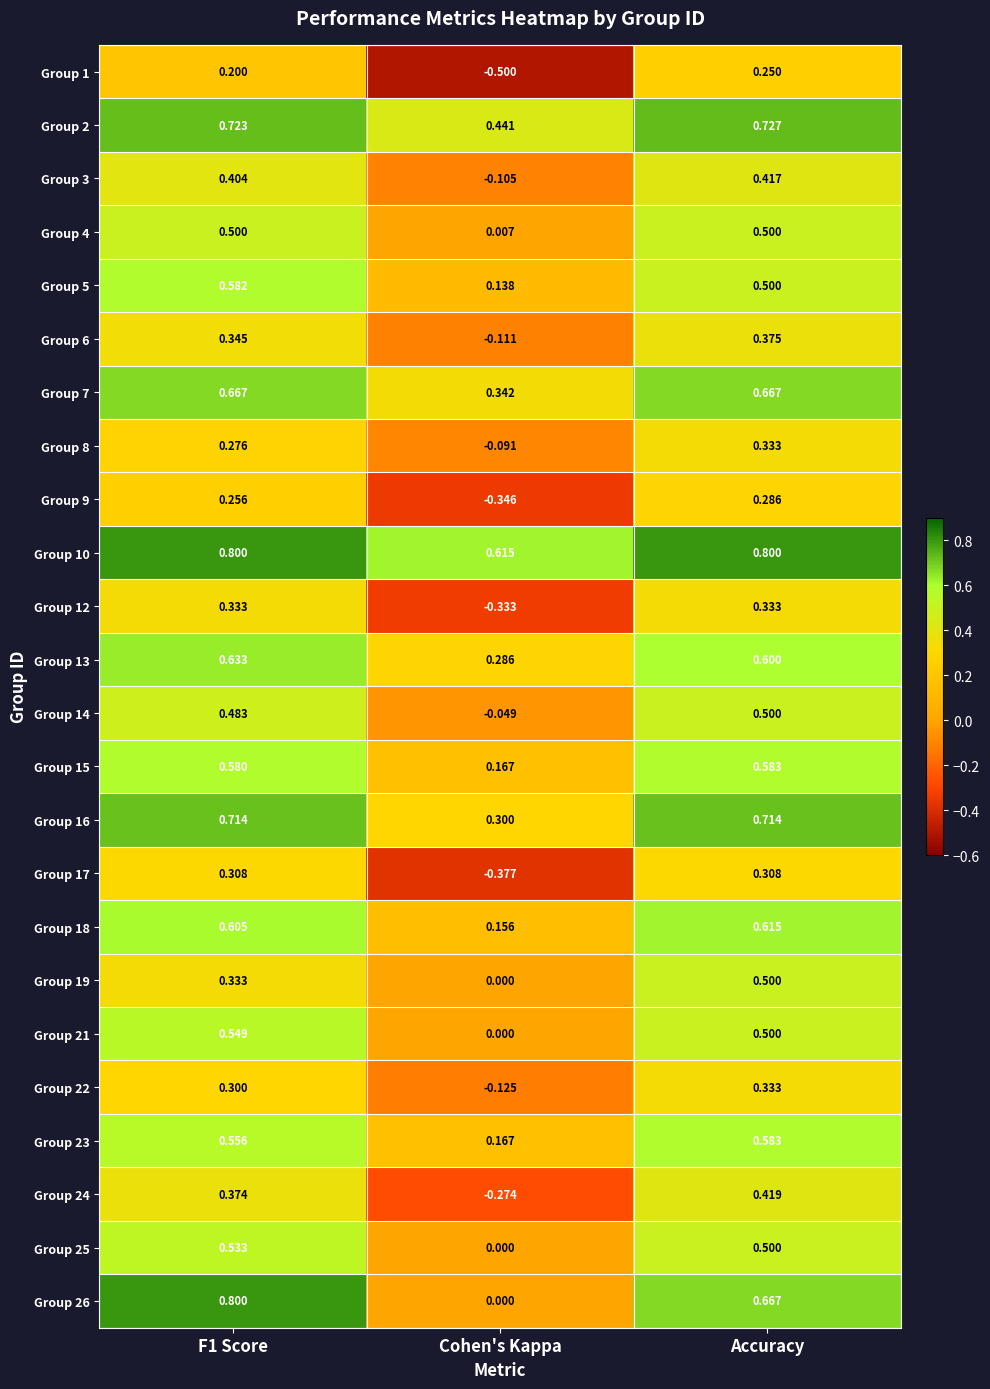

Which category has the highest value in the Group 18 series?

Accuracy